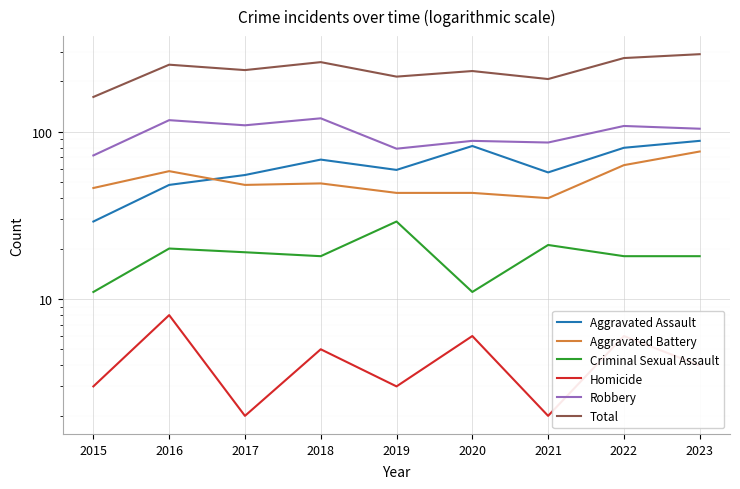

Which series has the largest range (max minus min)?

Total